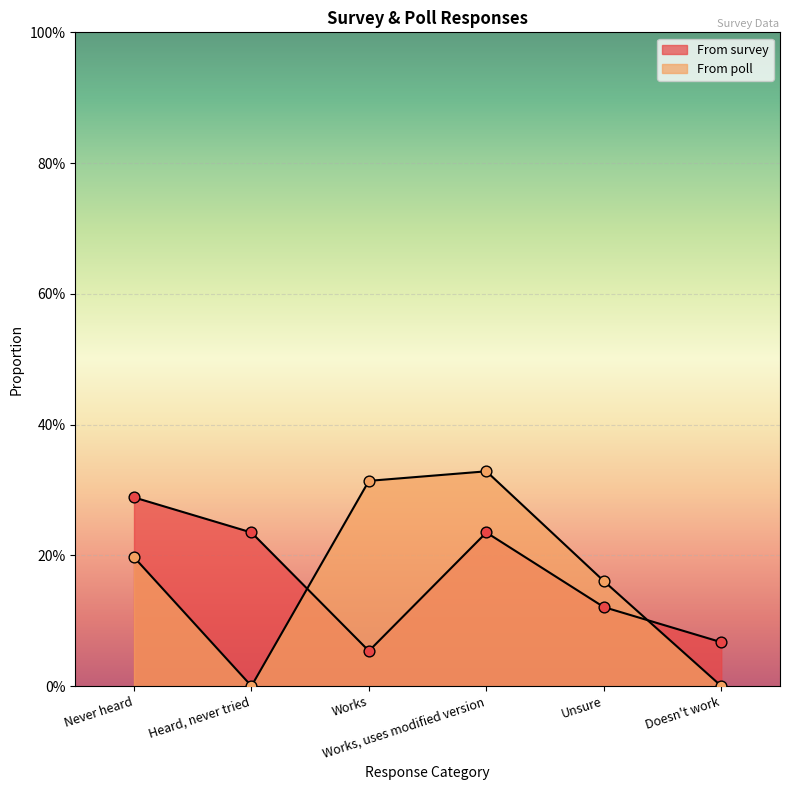

What are all the series names shown in the legend?

From survey, From poll